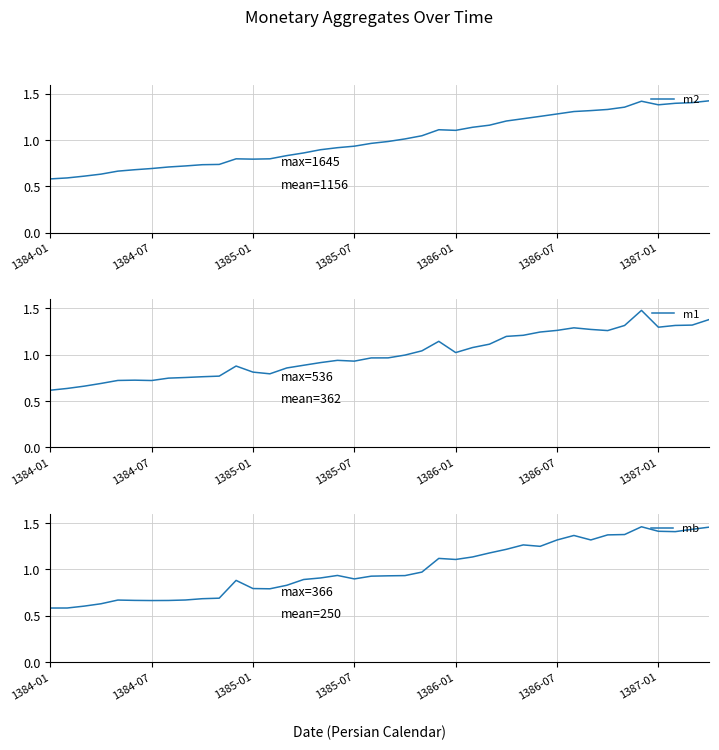

What is the difference between the highest and lowest values at 28?

0.1